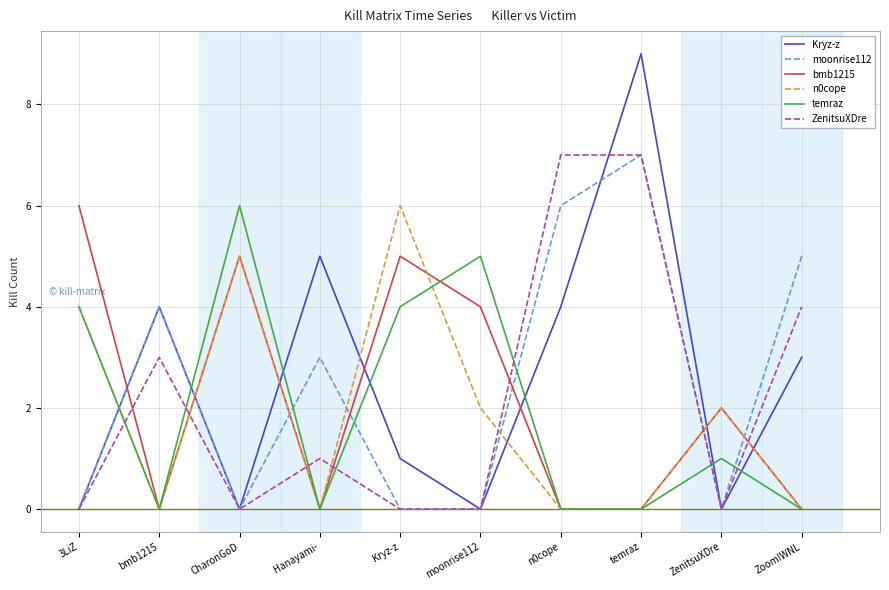

The n0cope series shows 1 at ZenitsuXDre. True or false?

False